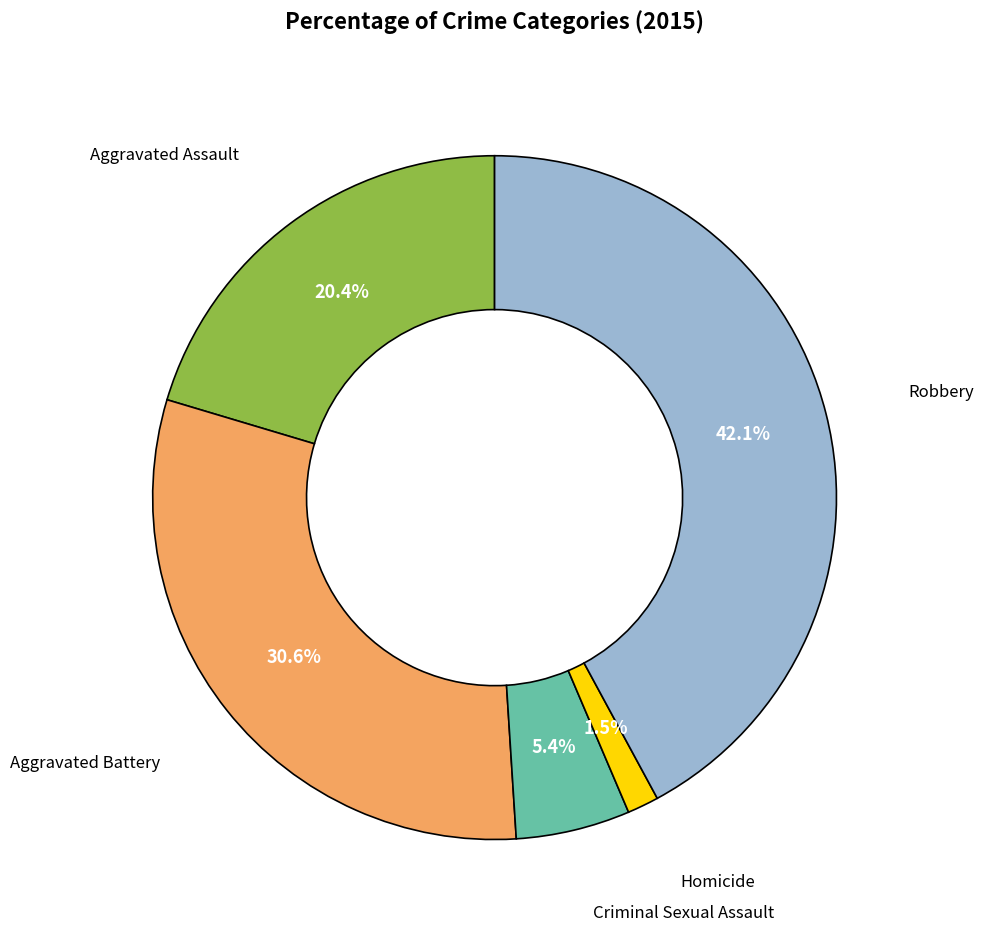

Count the number of slices in the pie.

5